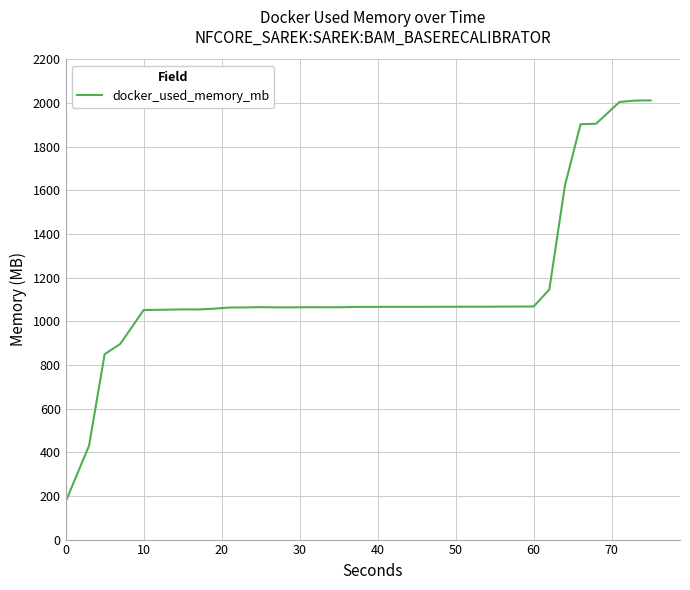

What is the maximum value shown in the chart?

2011.6